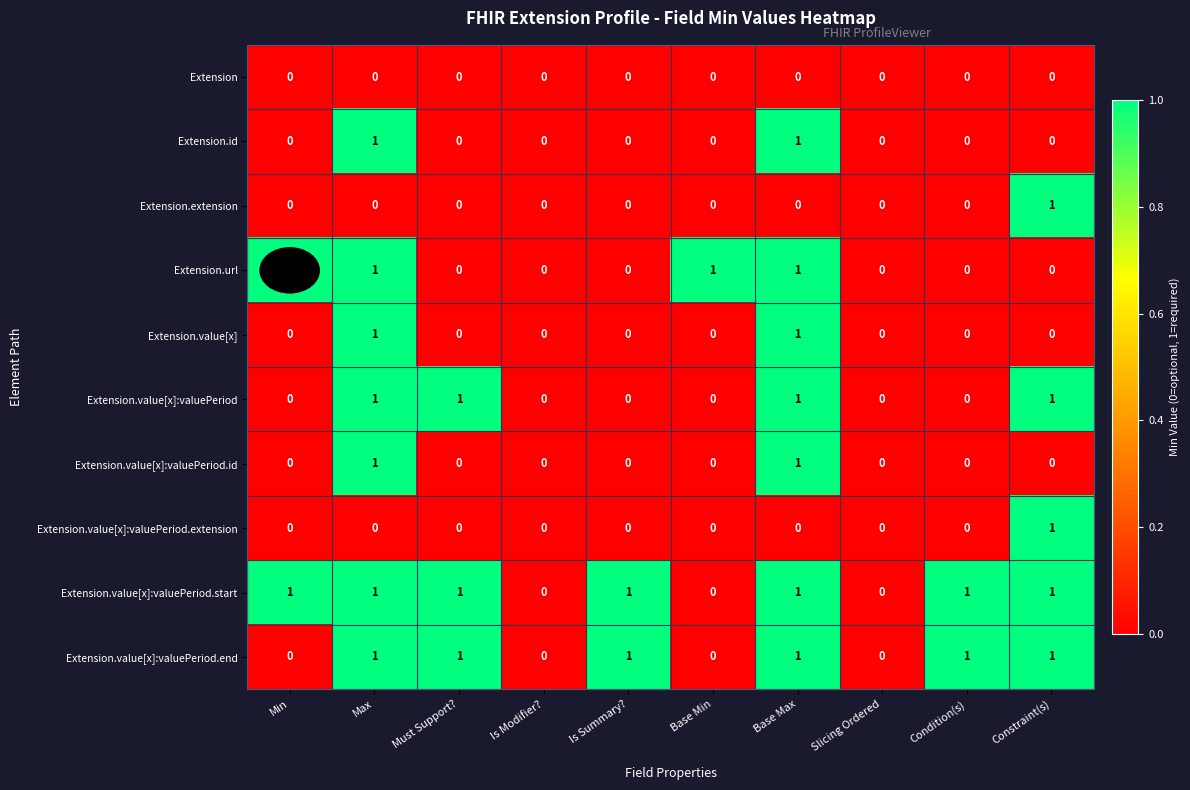

Count the Extension.value[x]:valuePeriod values in the range 0 to 1.

10